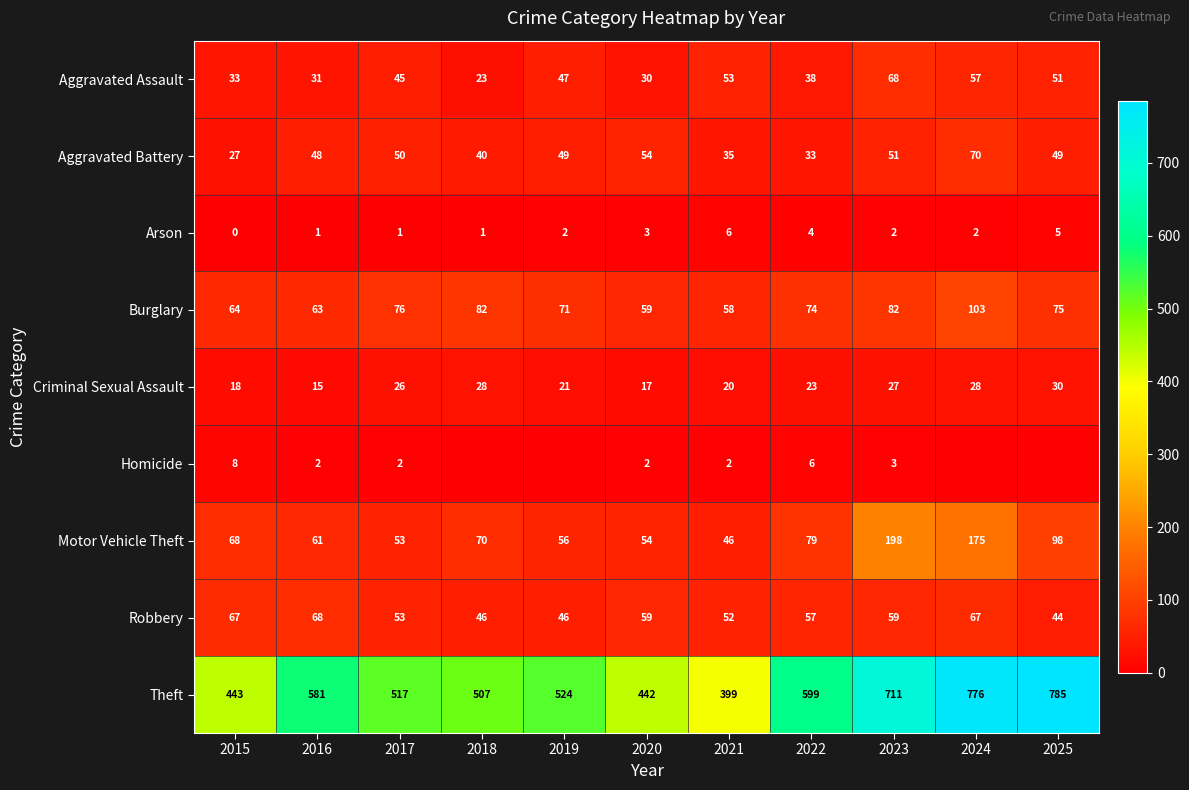

The Aggravated Assault series shows 49 at 2015. True or false?

False